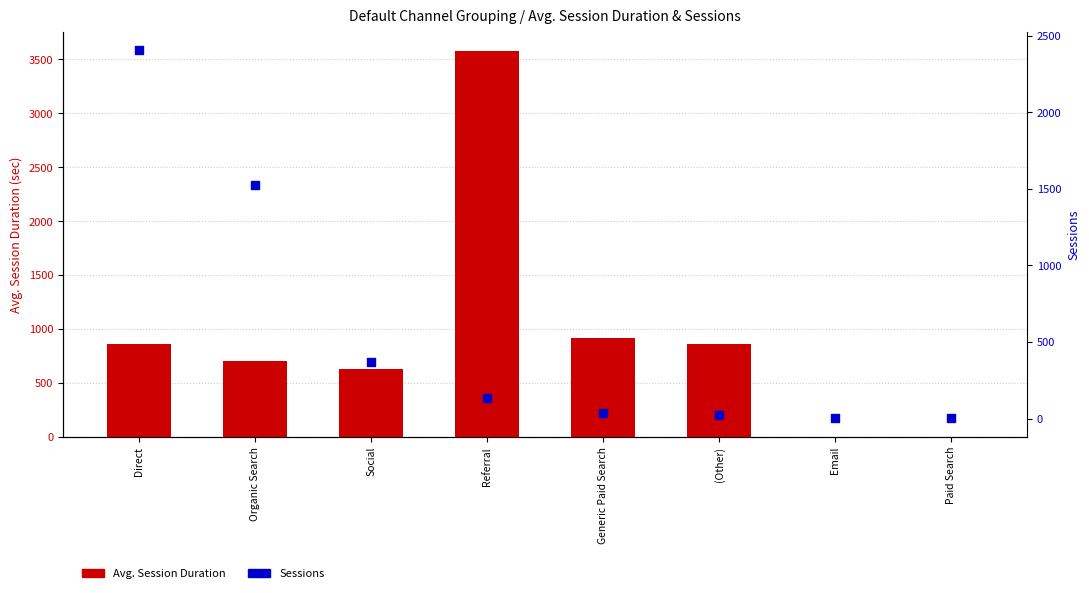

What is the total value across all series at Paid Search?

3.0